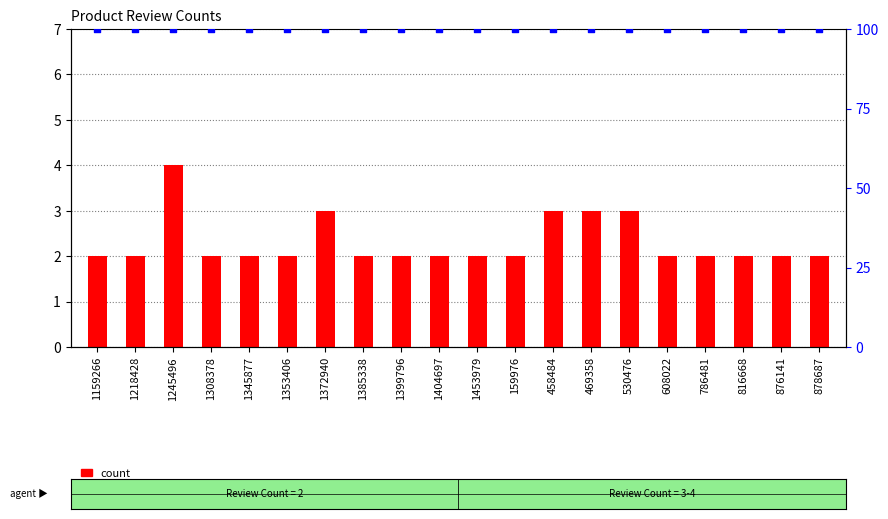

At how many categories does at least one series exceed 72?

20